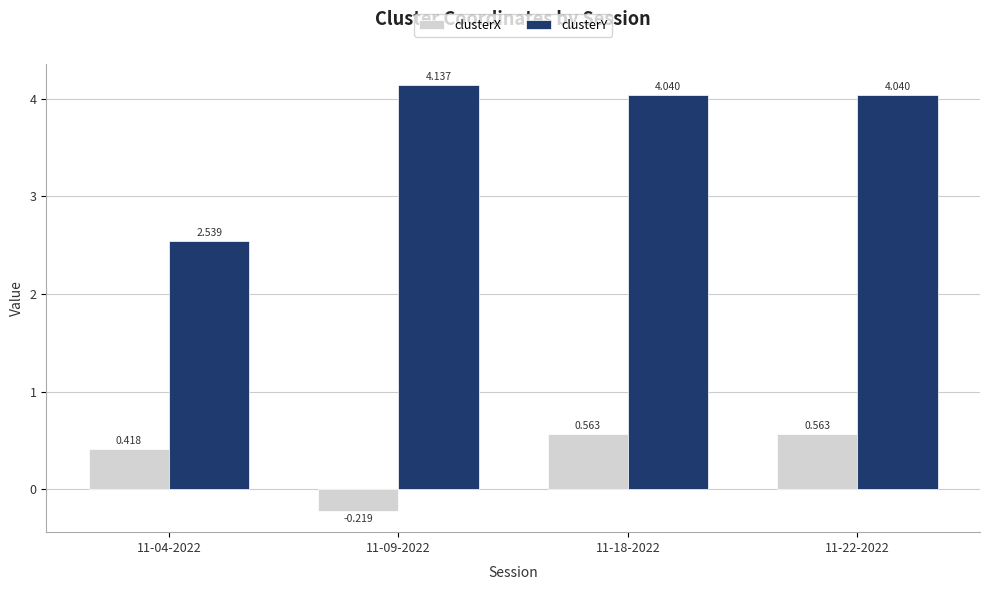

Rank the series by their average value, from lowest to highest.

clusterX, clusterY